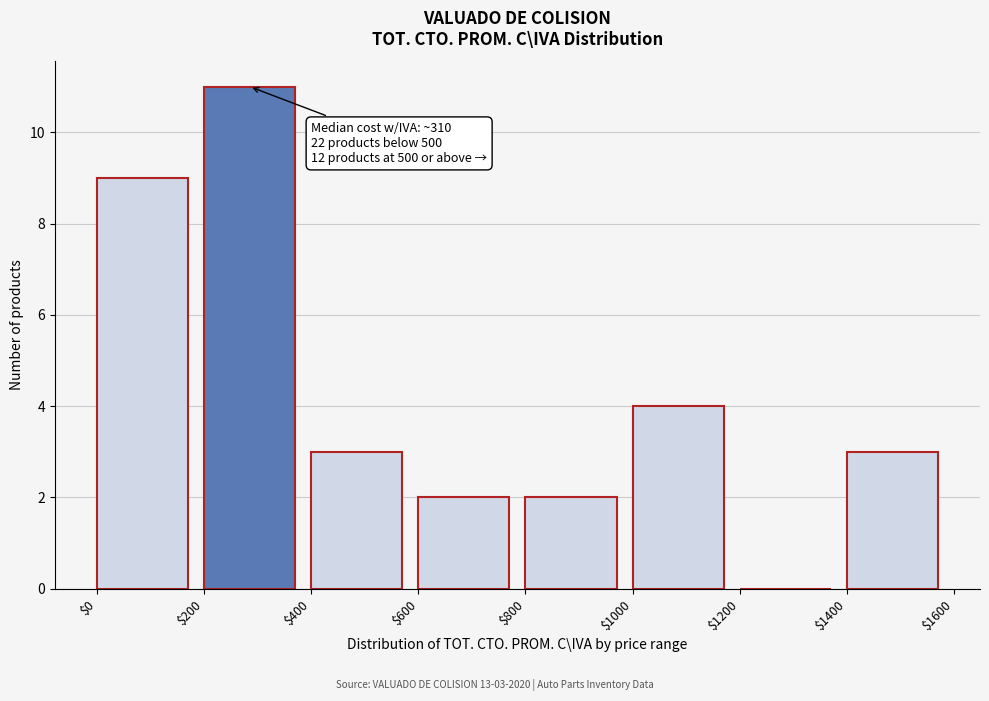

Which range on the x-axis has the tallest bar?

$200 to $400